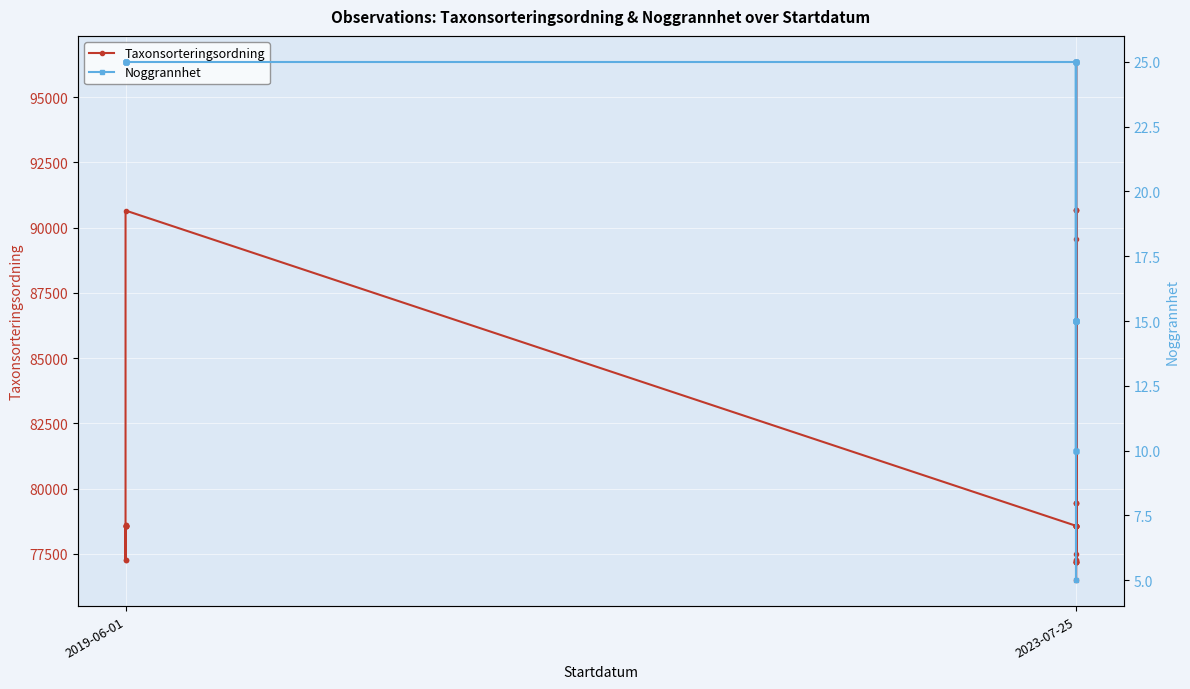

List the series in order of their peak value, lowest first.

Noggrannhet, Taxonsorteringsordning